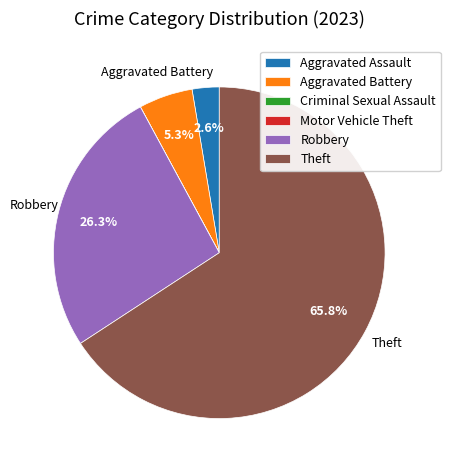

The Aggravated Assault slice represents 3% of the pie. True or false?

True